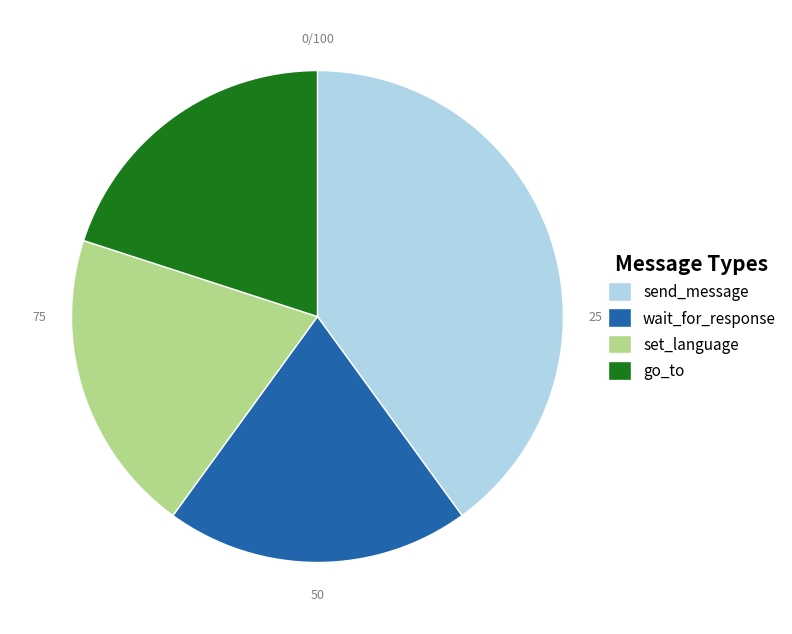

Do wait_for_response and go_to together represent more than half of the pie?

No